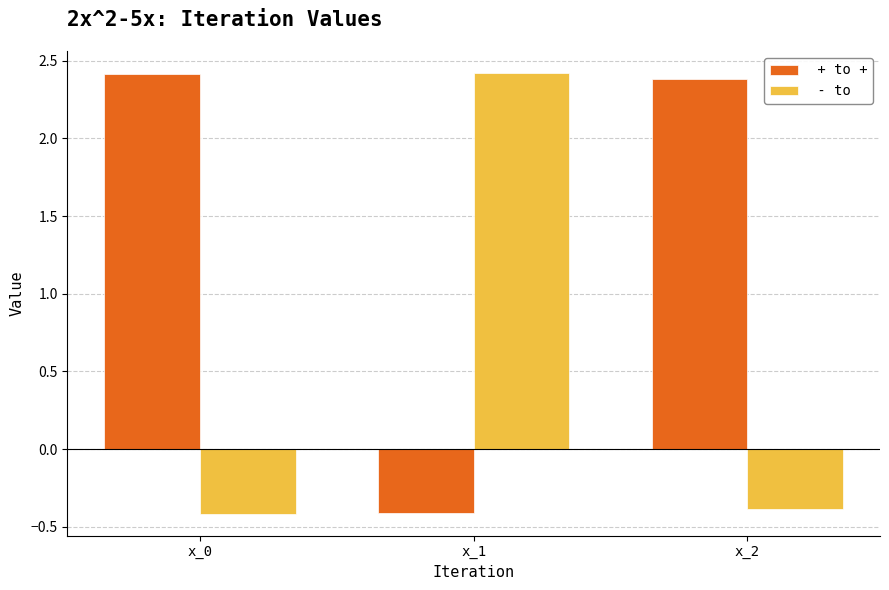

What is the difference between the highest and lowest values at x_1?

2.8